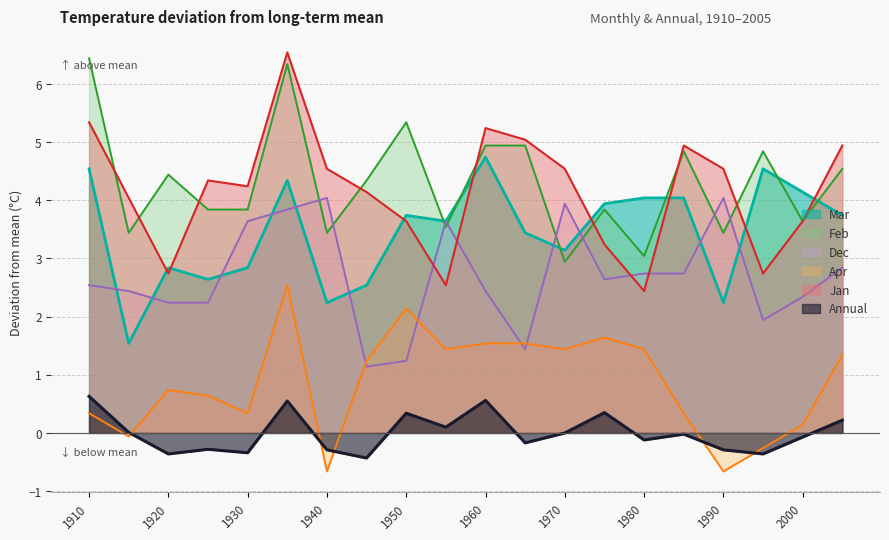

Rank the series by their maximum value, from lowest to highest.

Annual, Apr, Dec, Mar, Feb, Jan